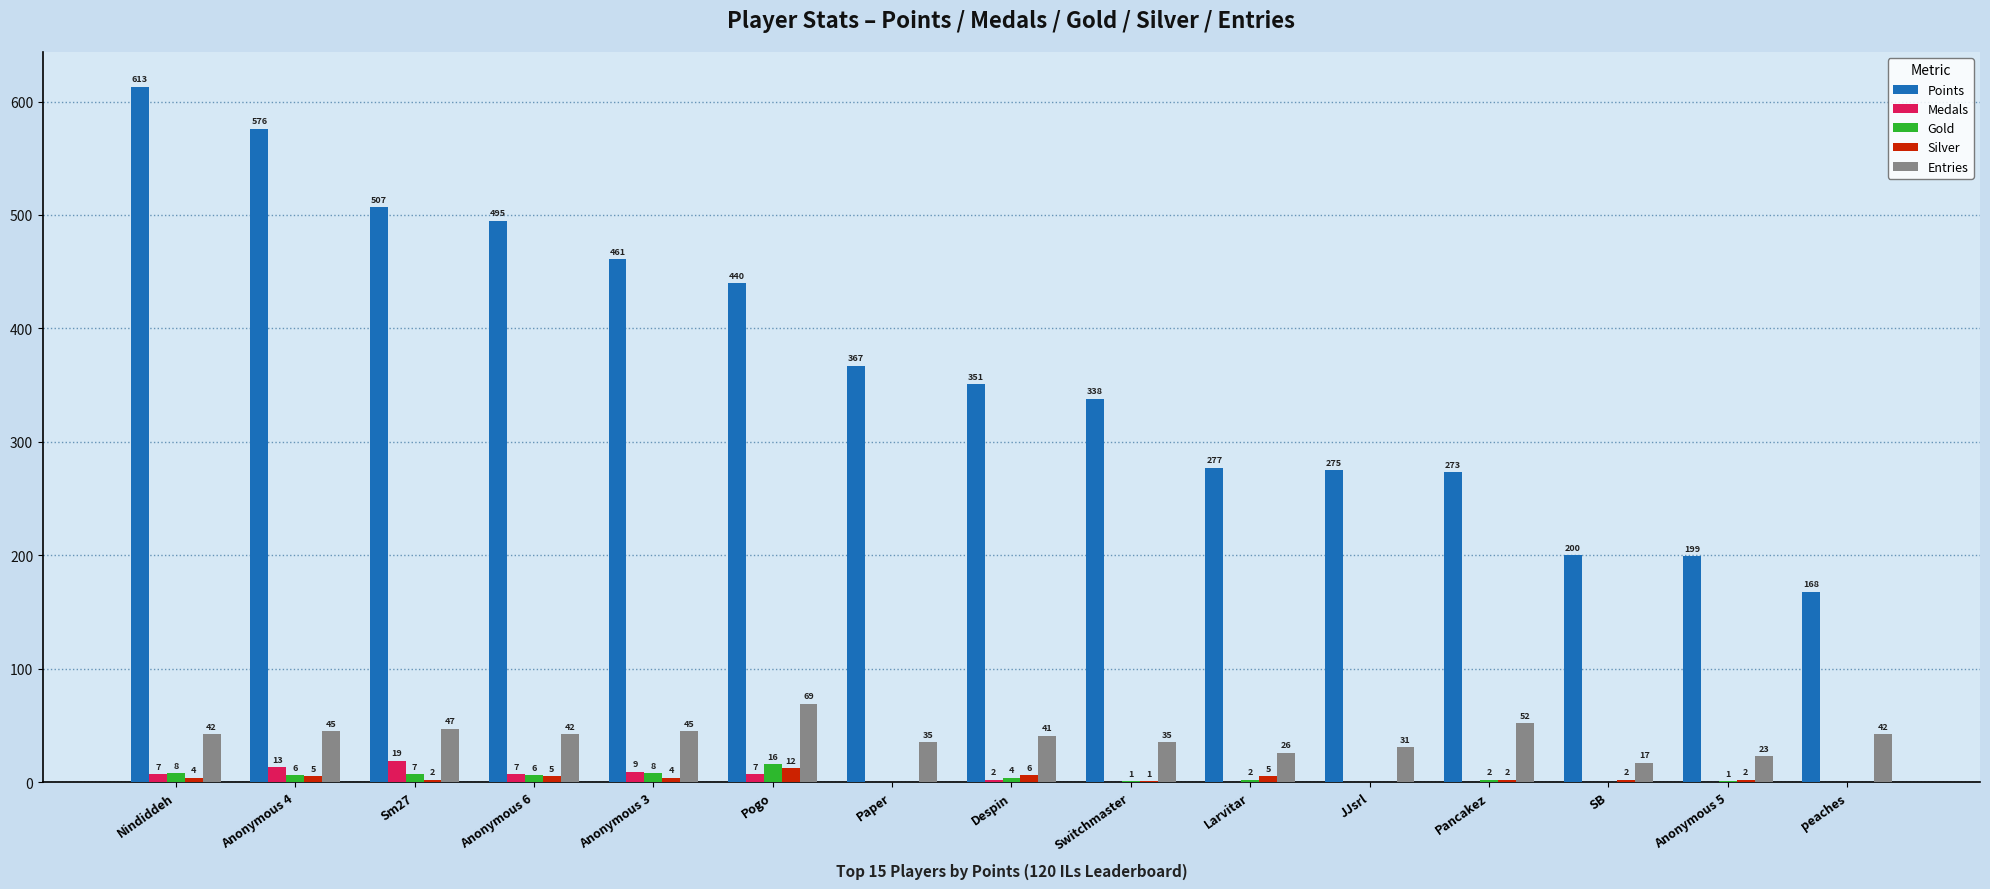

Between Pogo and Pancakez, which series saw the biggest shift?

Points